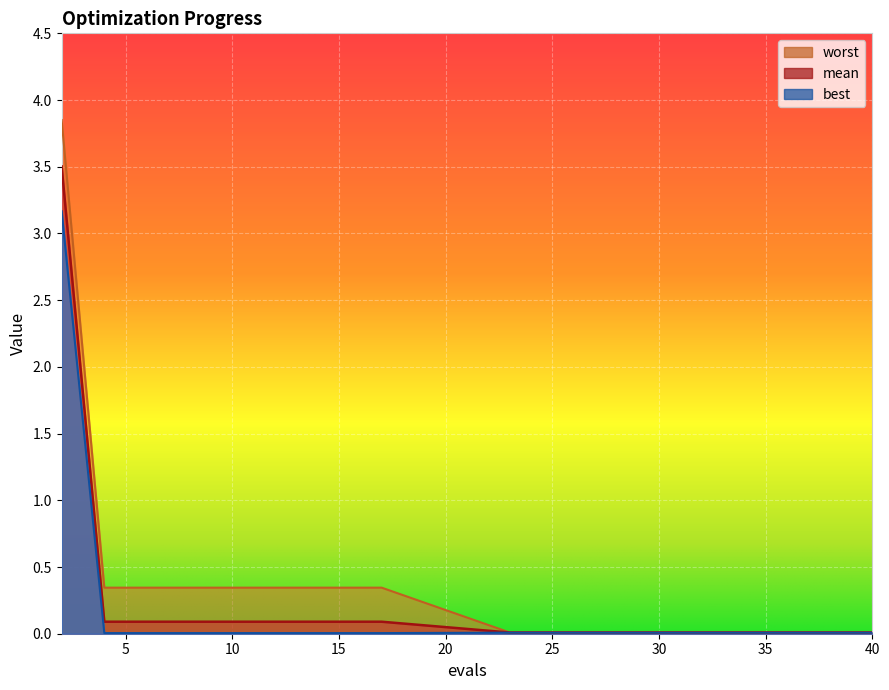

What is the value of the worst point at the 1st from the left?

3.8